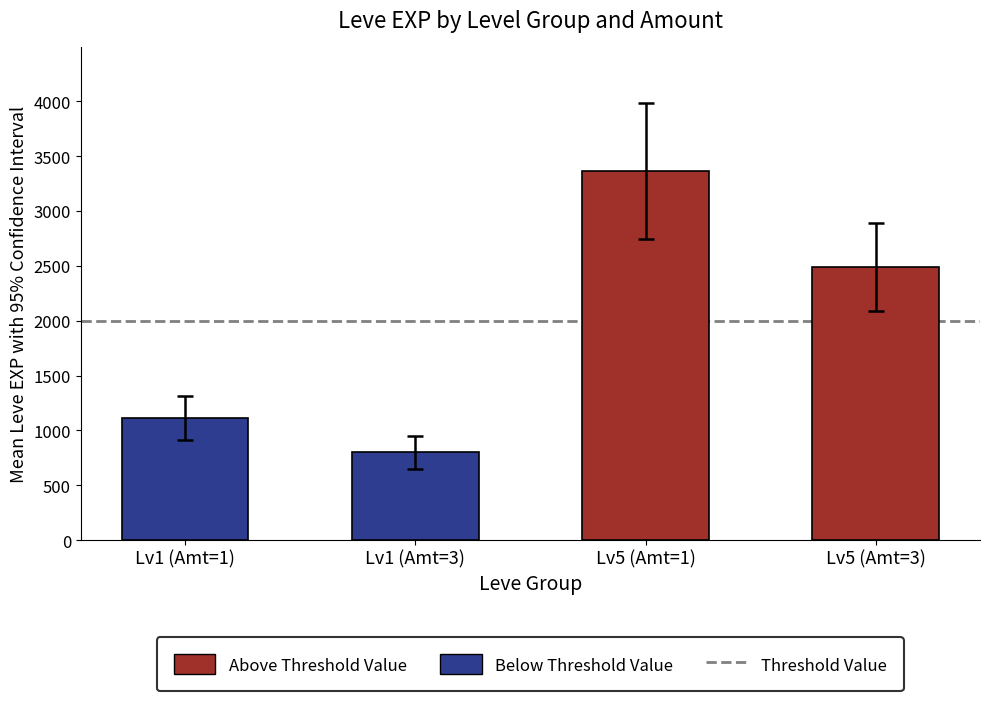

Reading left to right, transcribe all the data shown in this chart.

Lv1 (Amt=1)=1110	Lv1 (Amt=3)=800	Lv5 (Amt=1)=3366	Lv5 (Amt=3)=2490